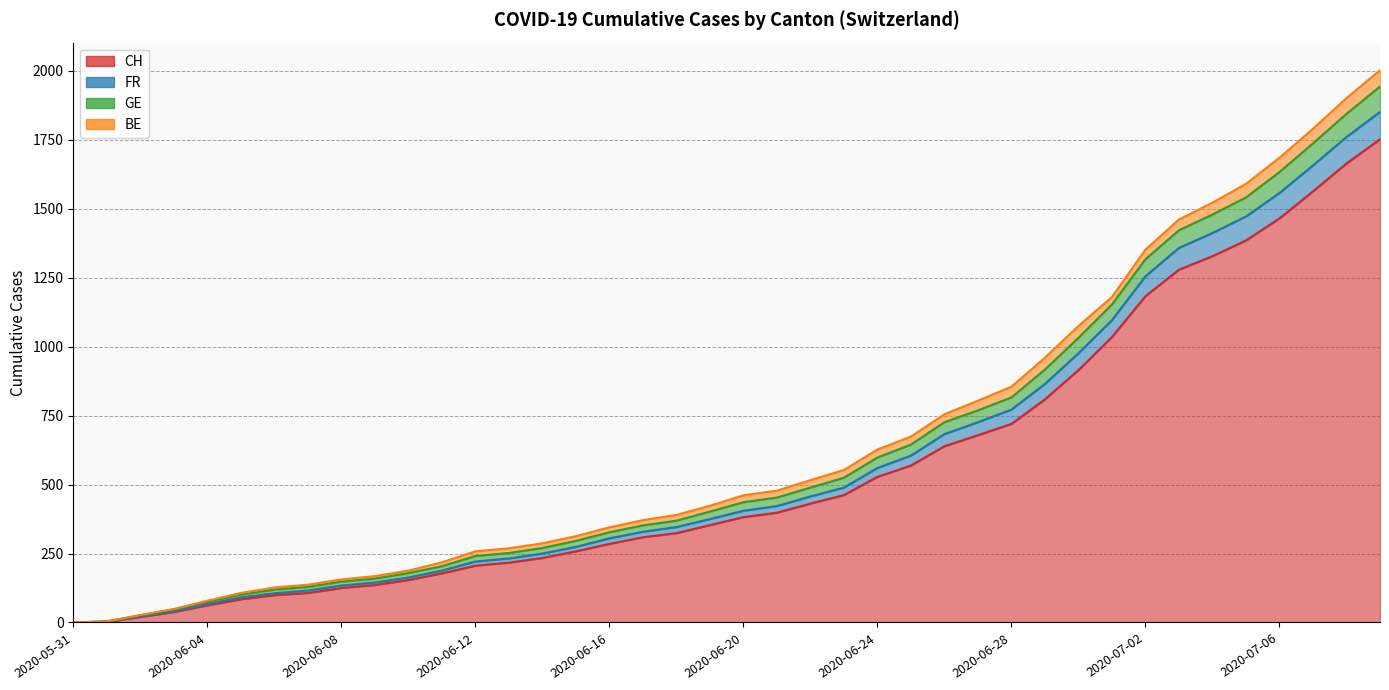

What is the average value of the CH series?

559